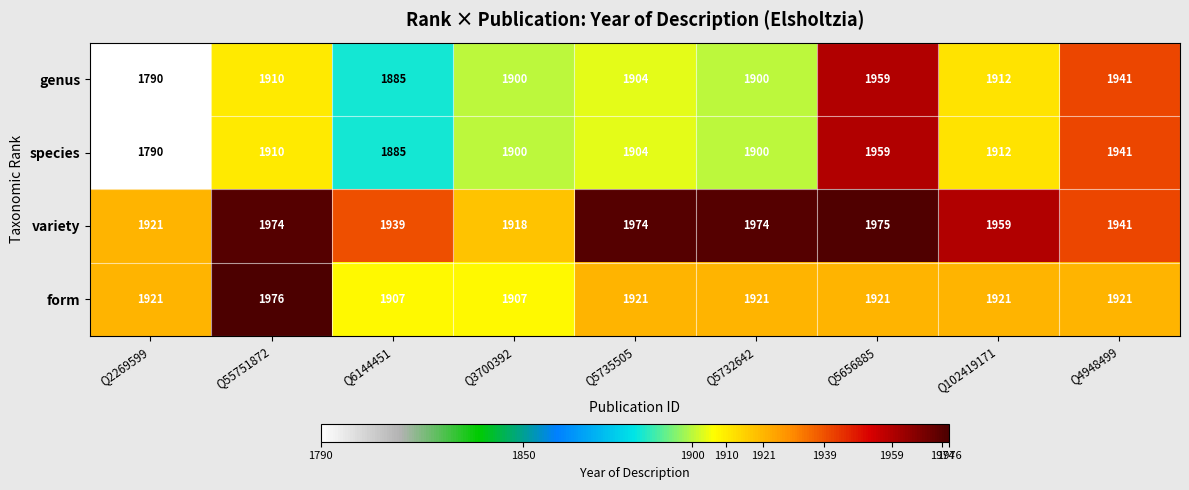

What is the sum of the species values at Q3700392 and Q55751872?

3810